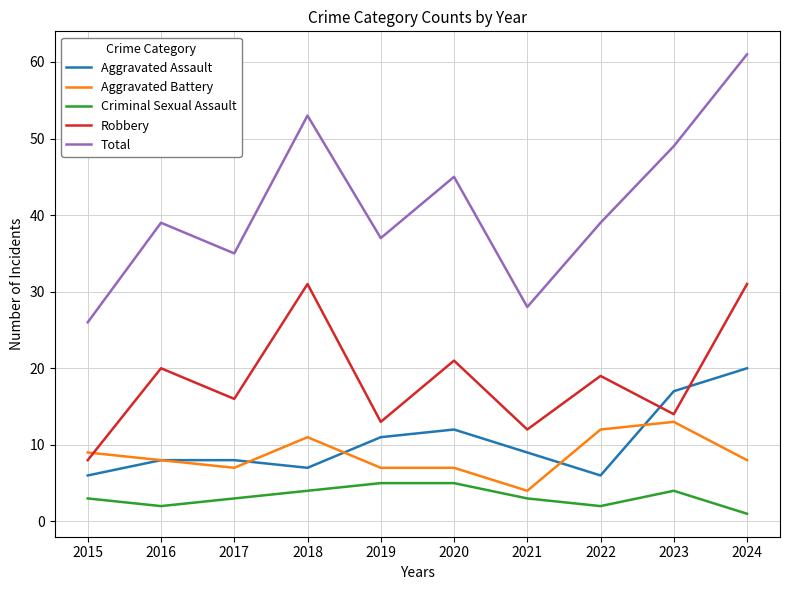

Between 2017 and 2021, which series saw the biggest shift?

Total